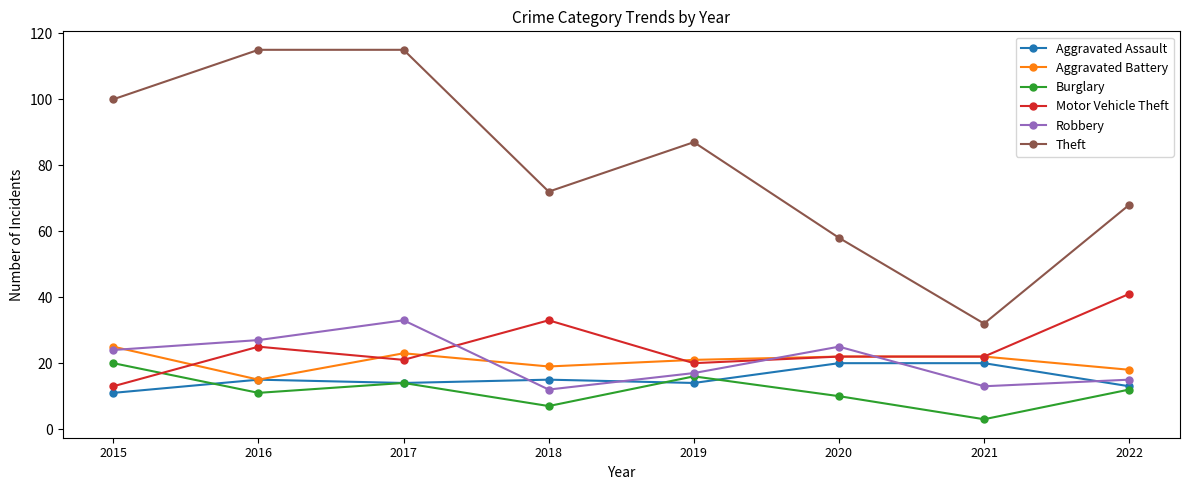

At how many categories does at least one series exceed 91?

3